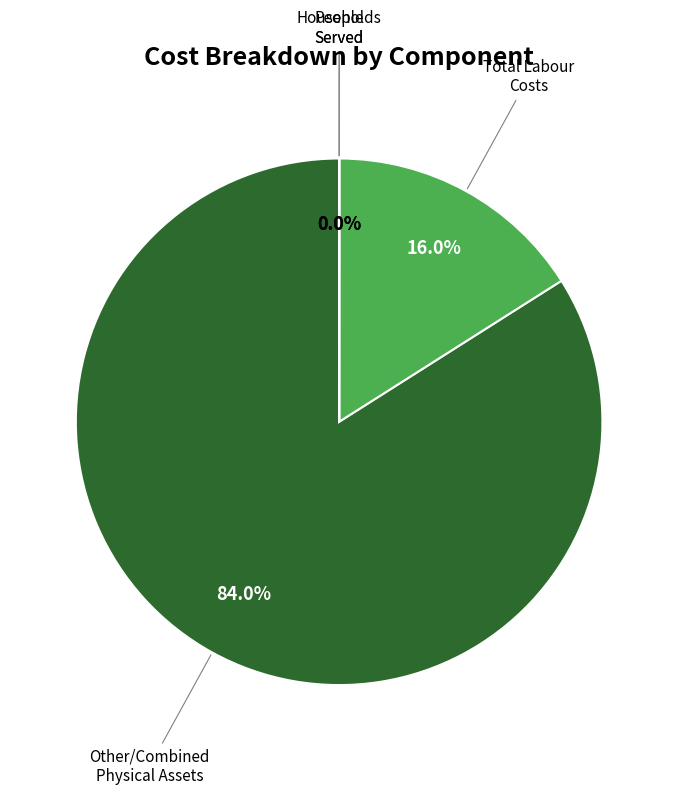

Does any single category account for the majority?

Yes